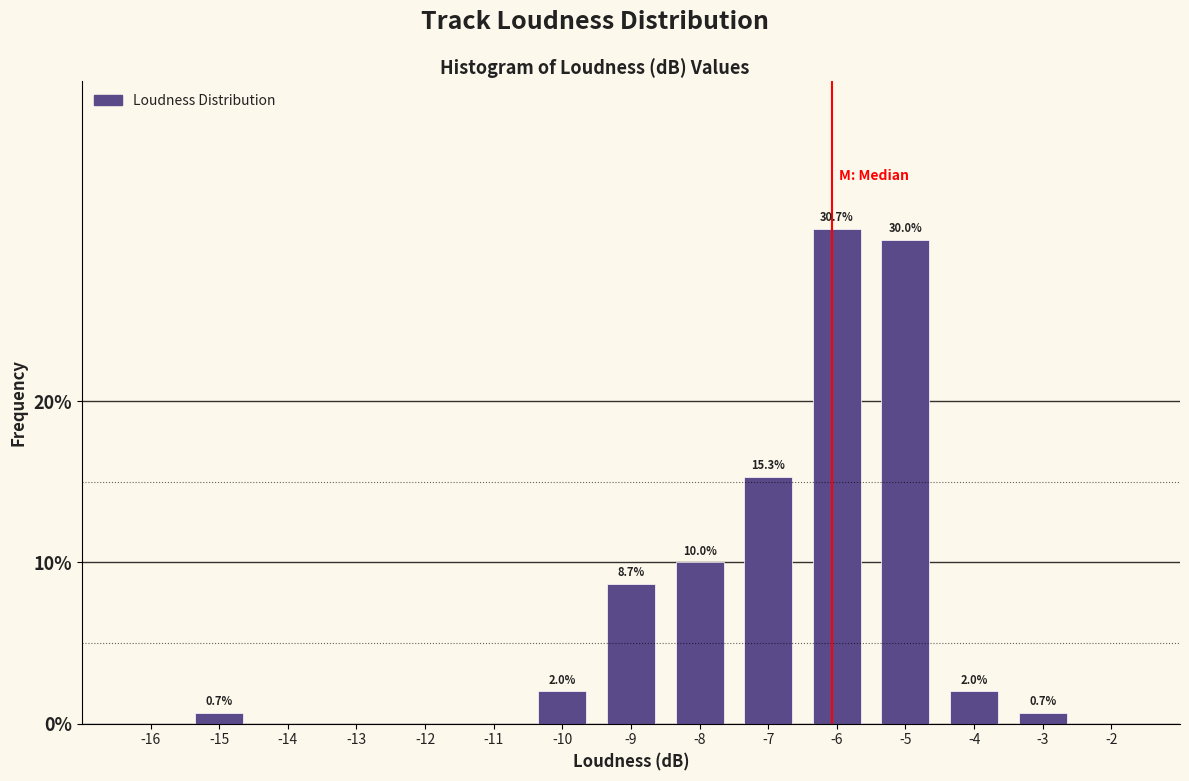

Reading left to right, extract all data points from this chart.

-16=0.0	-15=0.7	-14=0.0	-13=0.0	-12=0.0	-11=0.0	-10=2.0	-9=8.7	-8=10.0	-7=15.3	-6=30.7	-5=30.0	-4=2.0	-3=0.7	-2=0.0